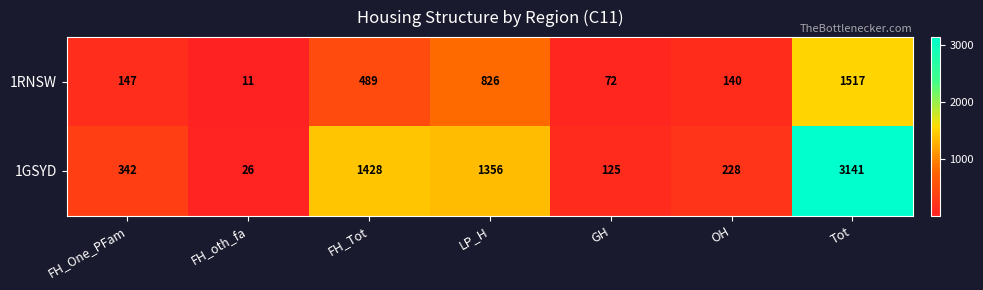

What is the difference between the maximum and second lowest values in the 1RNSW series?

1445